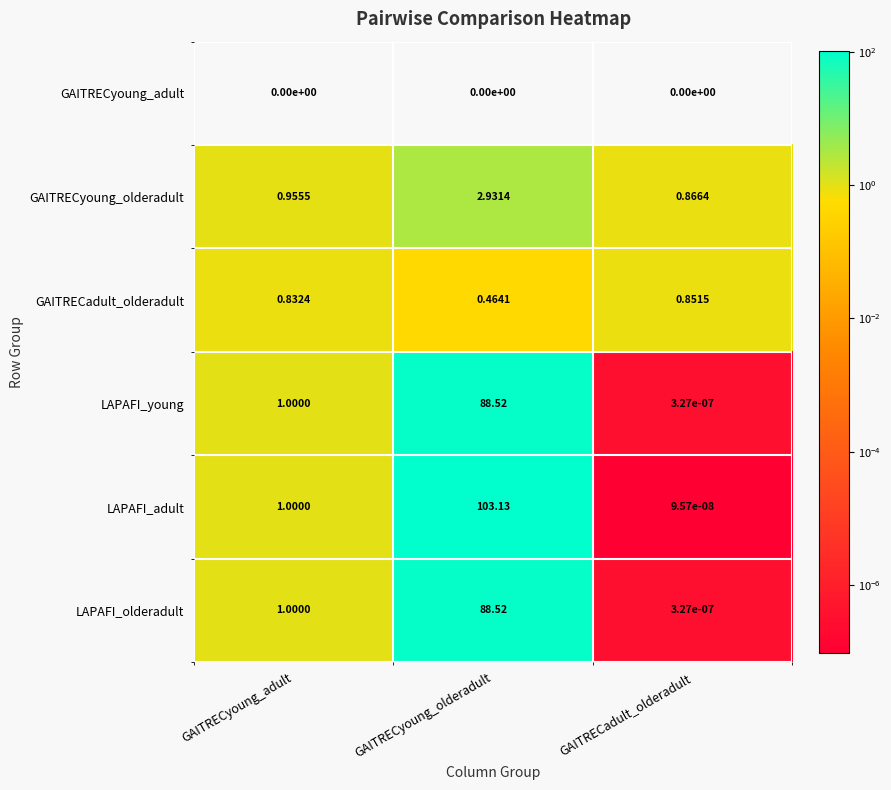

Is the value of LAPAFI_adult at GAITRECyoung_olderadult greater than the value of LAPAFI_young at GAITRECadult_olderadult?

Yes